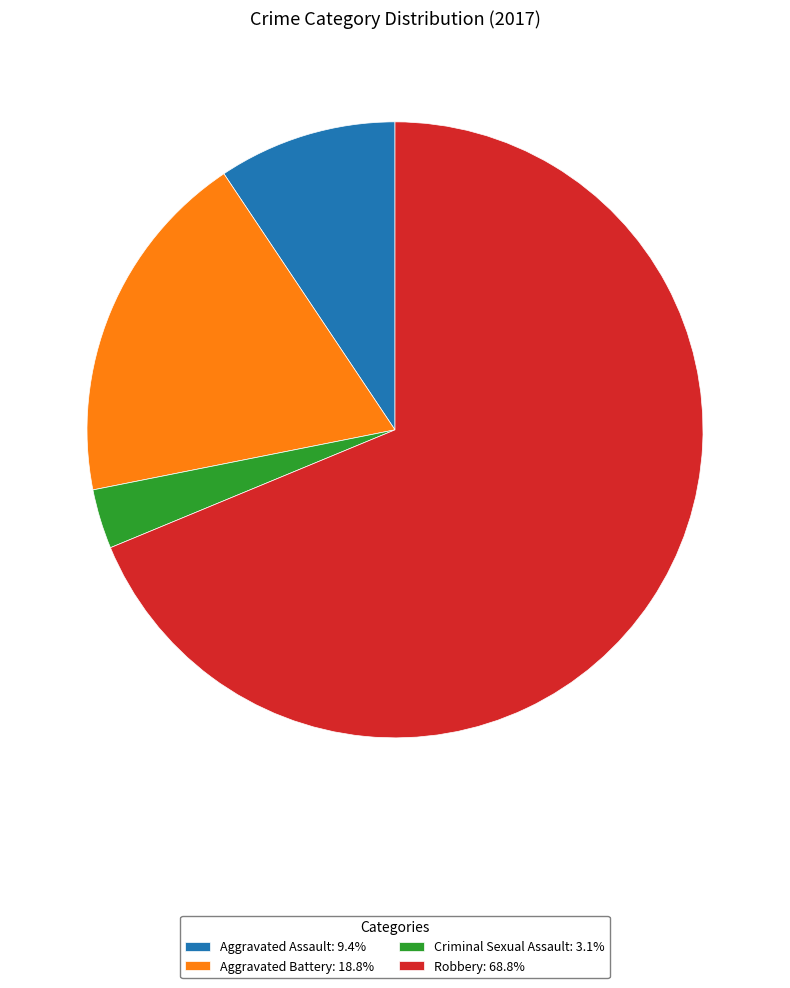

Between Robbery and Aggravated Assault, which is larger?

Robbery